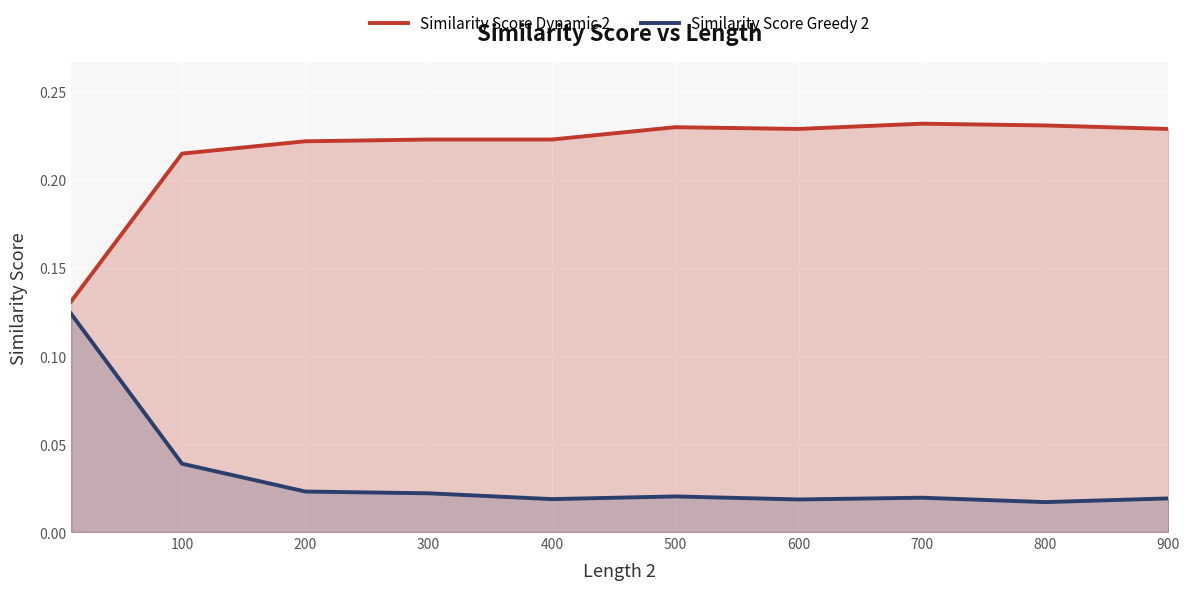

How many interior local peaks does the Similarity Score Greedy 2 series have?

2